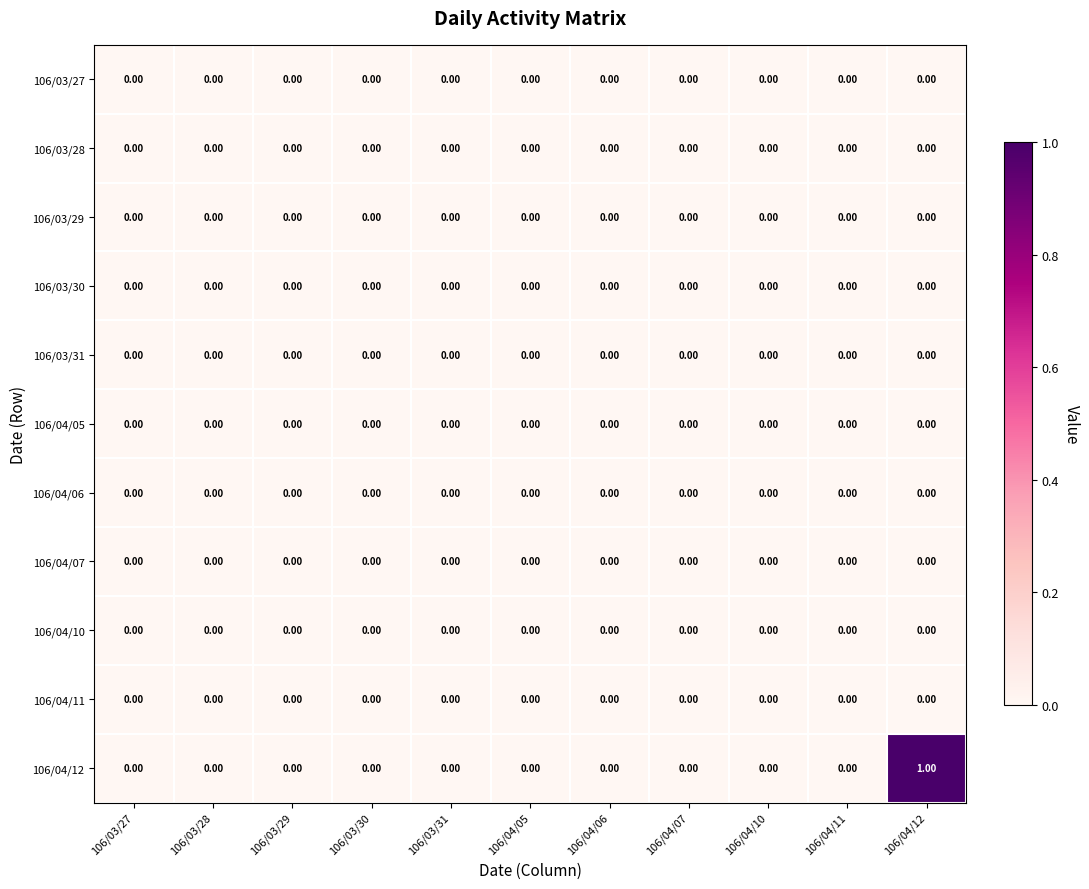

Which series has the largest range (max minus min)?

106/04/12